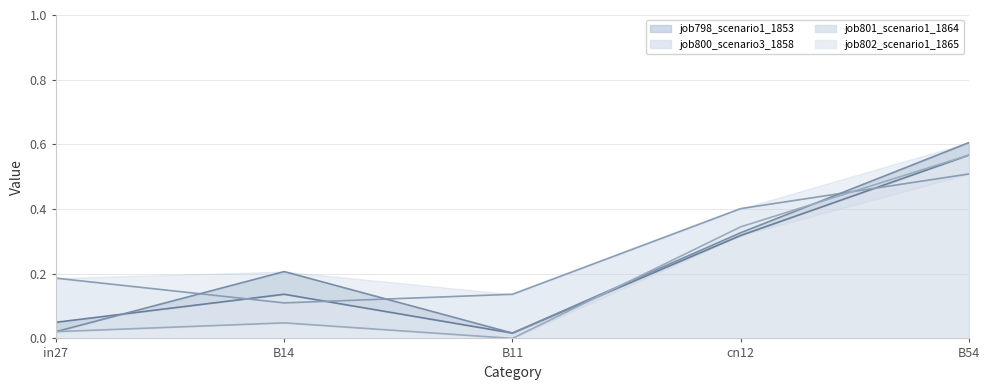

How many distinct data groups are displayed?

4